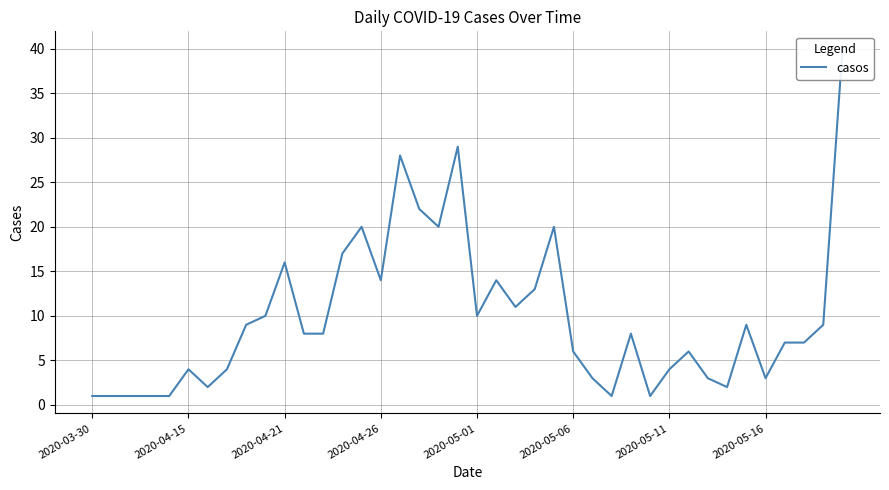

Which category has the lowest value across all series?

2020-03-30